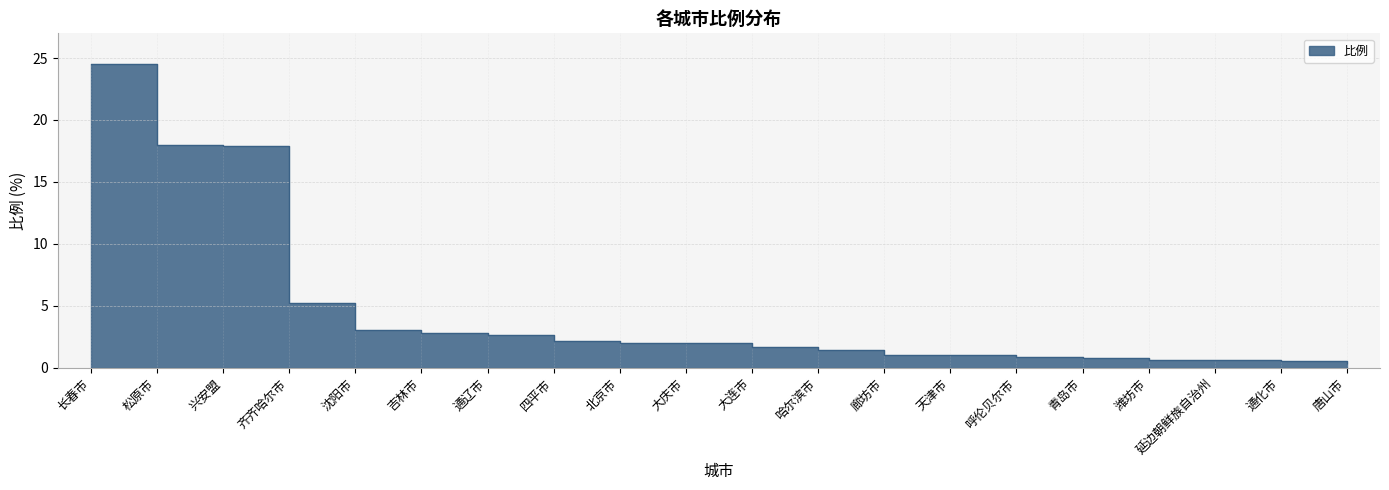

At which category does the chart reach its peak across all series?

长春市